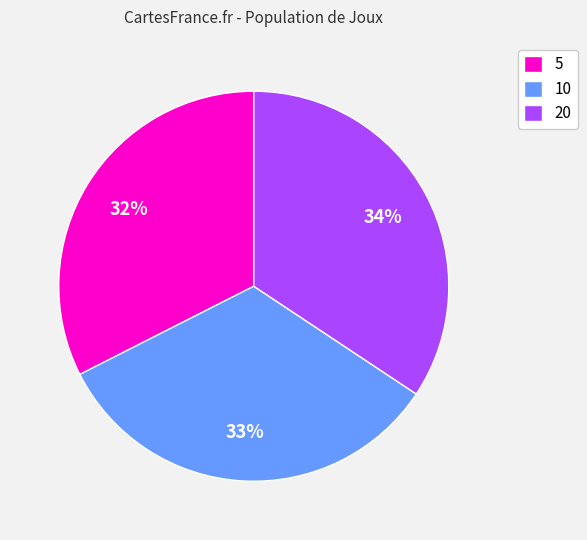

Which has a higher value, 10 or 20?

20